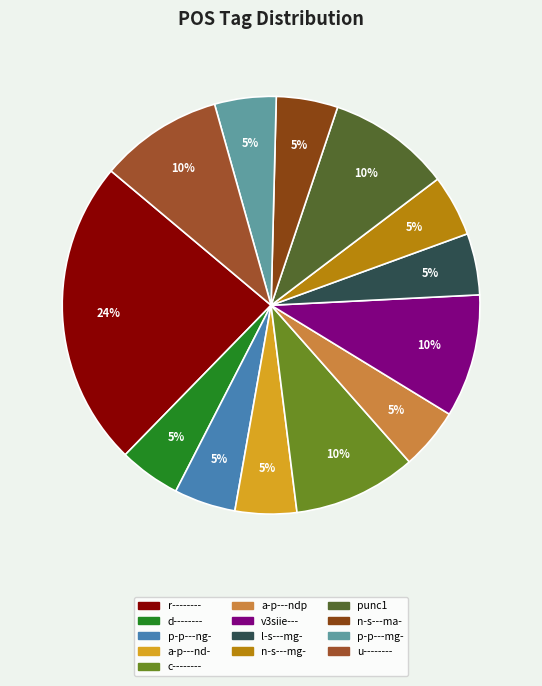

Combined, what portion of the pie is l-s---mg- and p-p---mg-?

9.5%